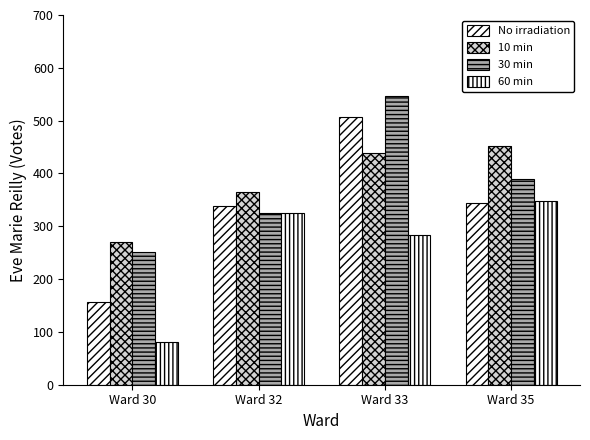

How many groups of bars are there?

4